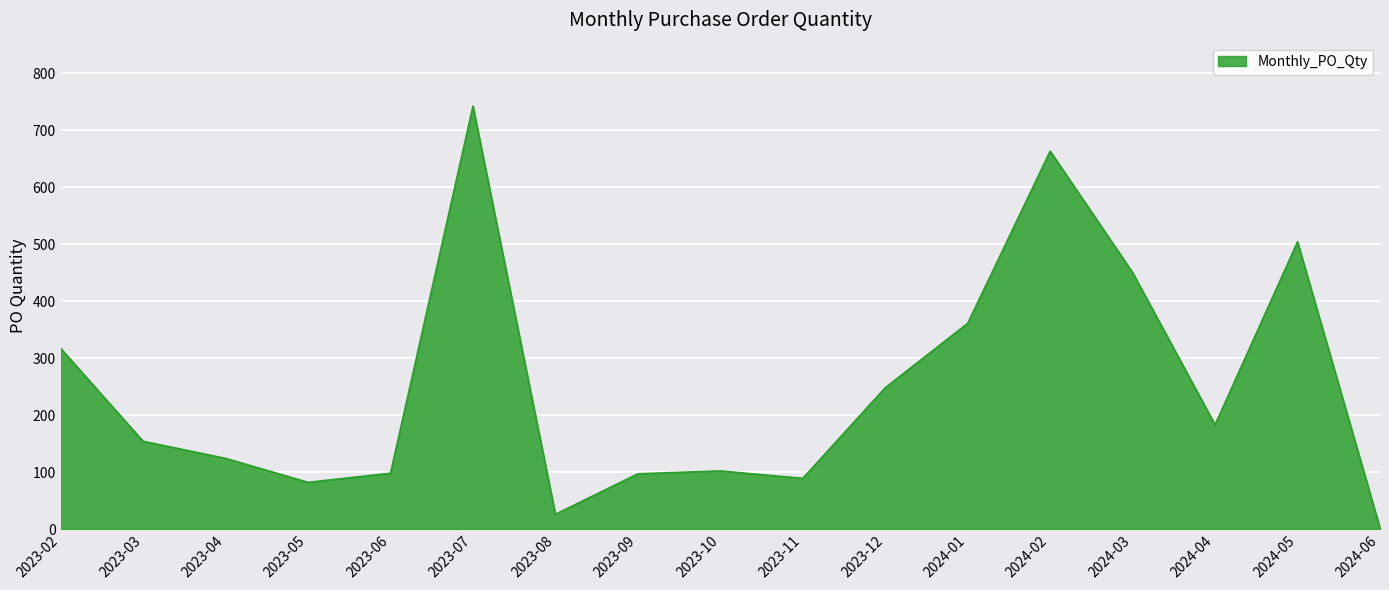

At which label is the value closest to 372?

2024-01